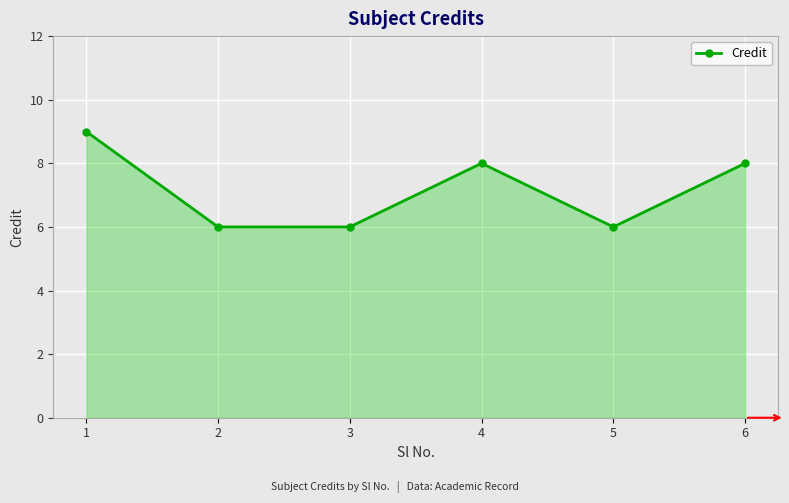

What is the change in value from 3 to 4?

+2